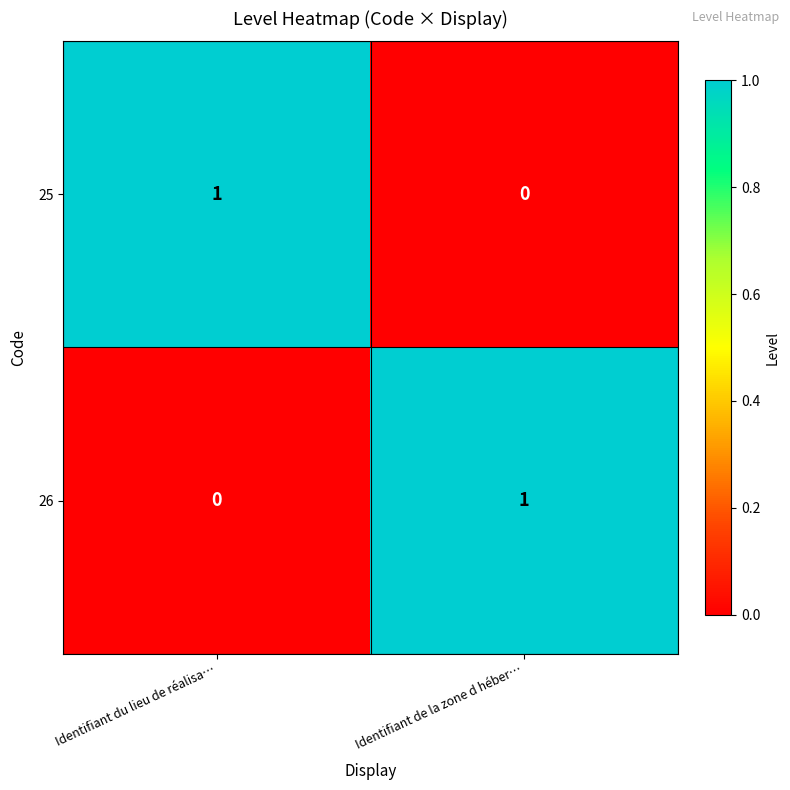

The 26 series shows 1 at Identifiant du lieu de réalisa…. True or false?

False